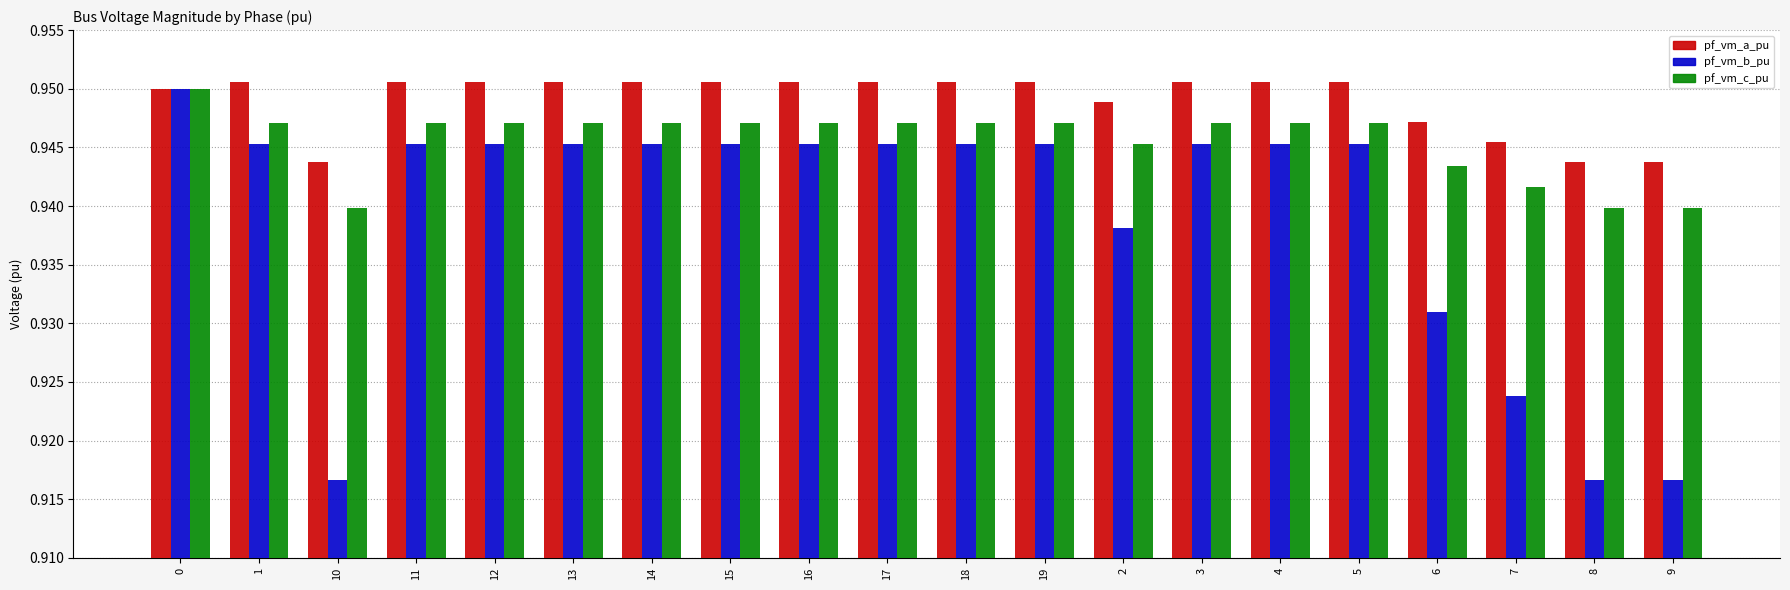

The pf_vm_b_pu series shows 1.4 at 12. True or false?

False